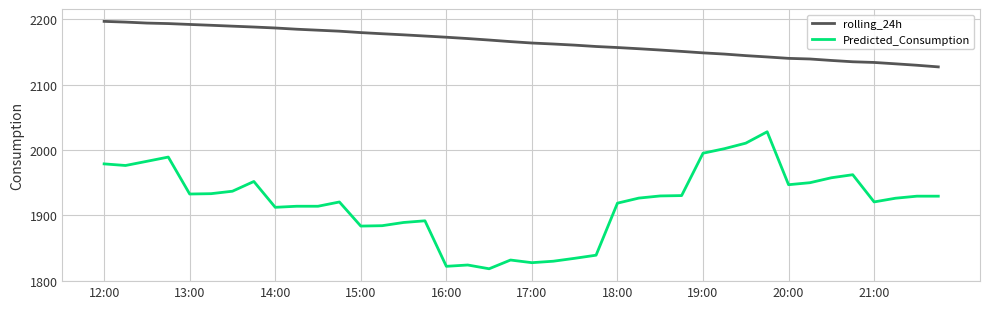

Count the number of categories in the chart.

40